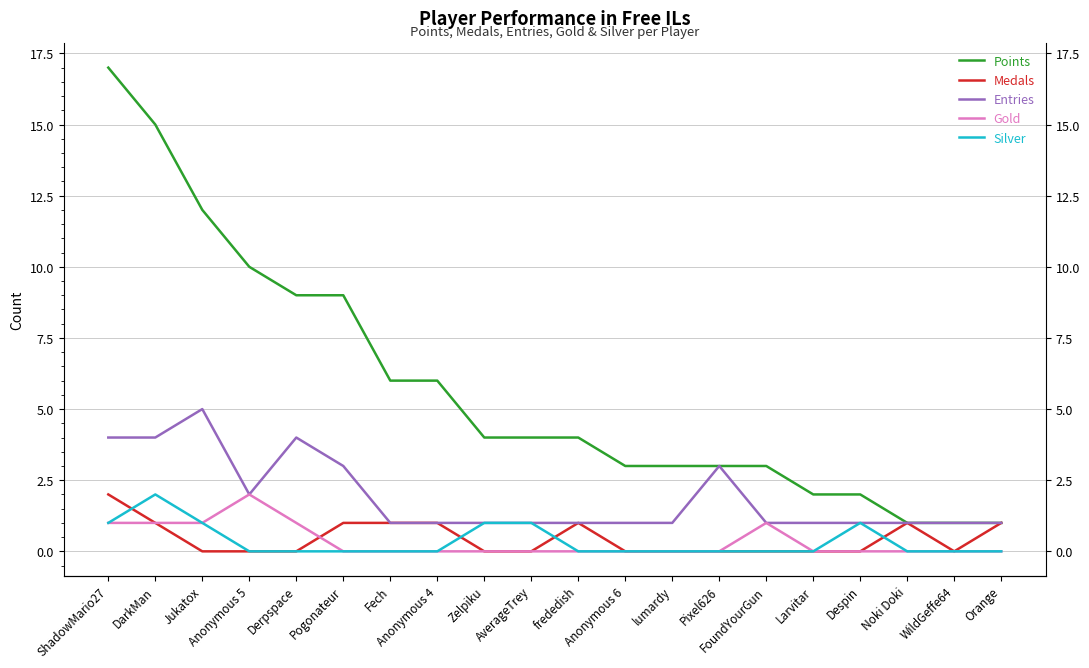

Reading left to right, transcribe all the data shown in this chart.

Points: ShadowMario27=17	DarkMan=15	Jukatox=12	Anonymous 5=10	Derpspace=9	Pogonateur=9	Fech=6	Anonymous 4=6	Zelpiku=4	AverageTrey=4	frededish=4	Anonymous 6=3	lumardy=3	Pixel626=3	FoundYourGun=3	Larvitar=2	Despin=2	Noki Doki=1	WildGeffe64=1	Orange=1
Medals: ShadowMario27=2	DarkMan=1	Jukatox=0	Anonymous 5=0	Derpspace=0	Pogonateur=1	Fech=1	Anonymous 4=1	Zelpiku=0	AverageTrey=0	frededish=1	Anonymous 6=0	lumardy=0	Pixel626=0	FoundYourGun=0	Larvitar=0	Despin=0	Noki Doki=1	WildGeffe64=0	Orange=1
Entries: ShadowMario27=4	DarkMan=4	Jukatox=5	Anonymous 5=2	Derpspace=4	Pogonateur=3	Fech=1	Anonymous 4=1	Zelpiku=1	AverageTrey=1	frededish=1	Anonymous 6=1	lumardy=1	Pixel626=3	FoundYourGun=1	Larvitar=1	Despin=1	Noki Doki=1	WildGeffe64=1	Orange=1
Gold: ShadowMario27=1	DarkMan=1	Jukatox=1	Anonymous 5=2	Derpspace=1	Pogonateur=0	Fech=0	Anonymous 4=0	Zelpiku=0	AverageTrey=0	frededish=0	Anonymous 6=0	lumardy=0	Pixel626=0	FoundYourGun=1	Larvitar=0	Despin=0	Noki Doki=0	WildGeffe64=0	Orange=0
Silver: ShadowMario27=1	DarkMan=2	Jukatox=1	Anonymous 5=0	Derpspace=0	Pogonateur=0	Fech=0	Anonymous 4=0	Zelpiku=1	AverageTrey=1	frededish=0	Anonymous 6=0	lumardy=0	Pixel626=0	FoundYourGun=0	Larvitar=0	Despin=1	Noki Doki=0	WildGeffe64=0	Orange=0